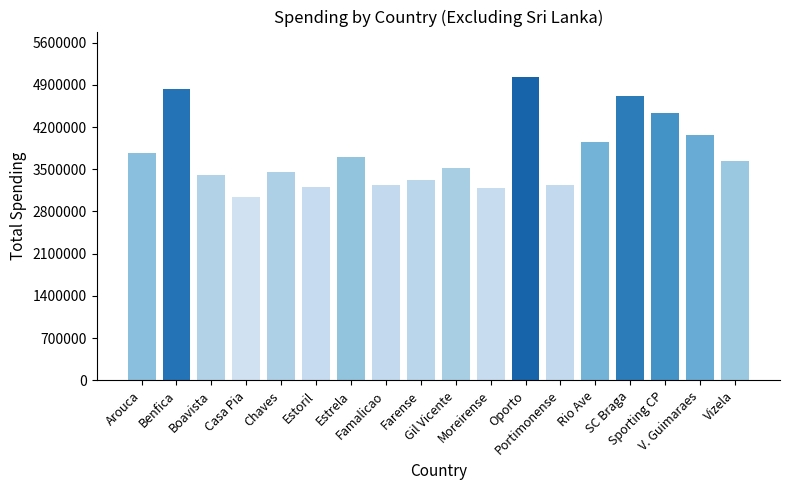

Approximately how many times larger is the value at Famalicao compared to Estoril?

1.0